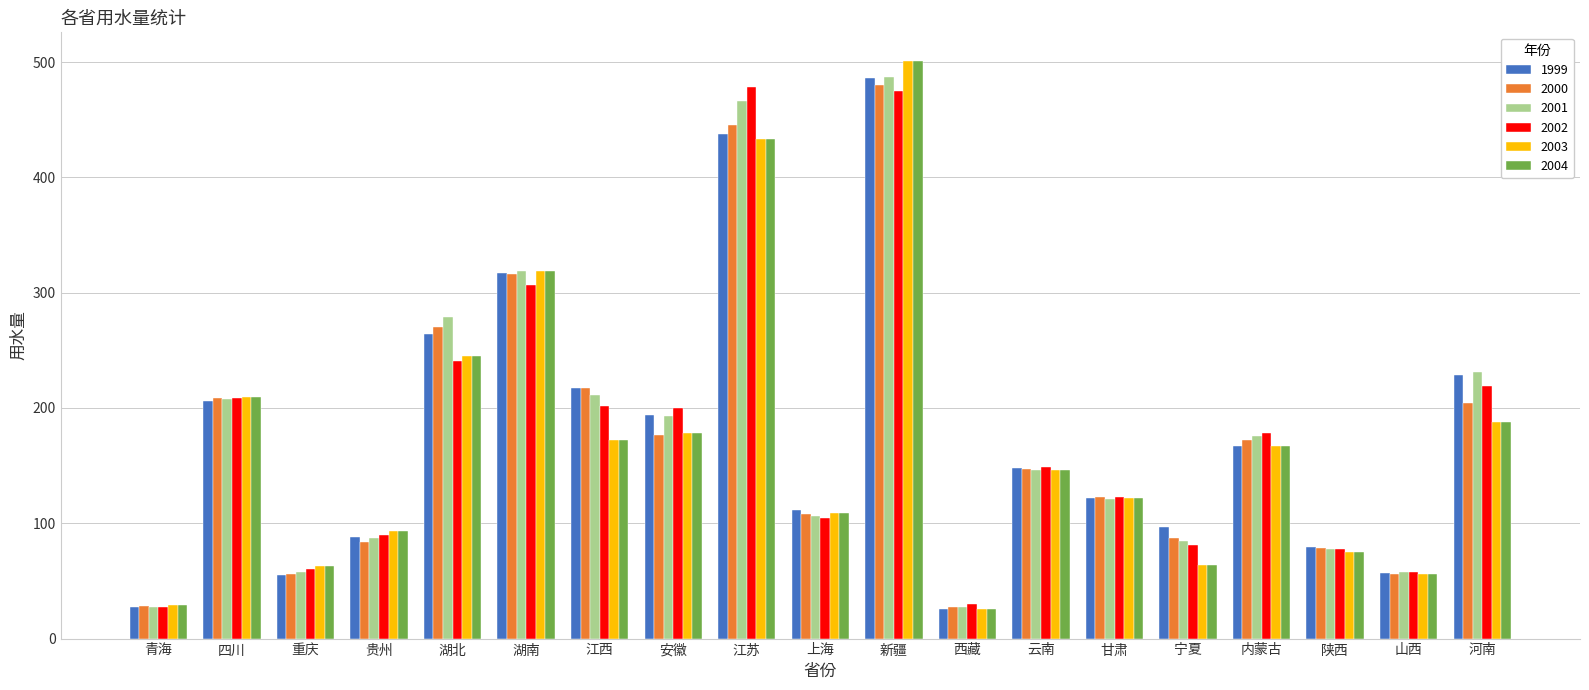

The 2000 series shows 122.7 at 甘肃. True or false?

True